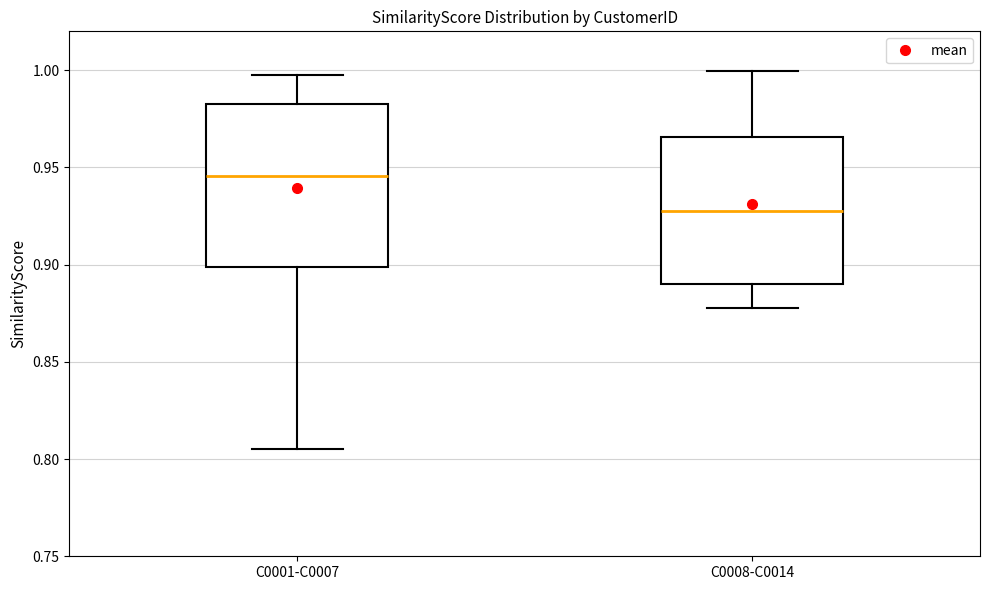

Which box's median line is the lowest?

C0008-C0014